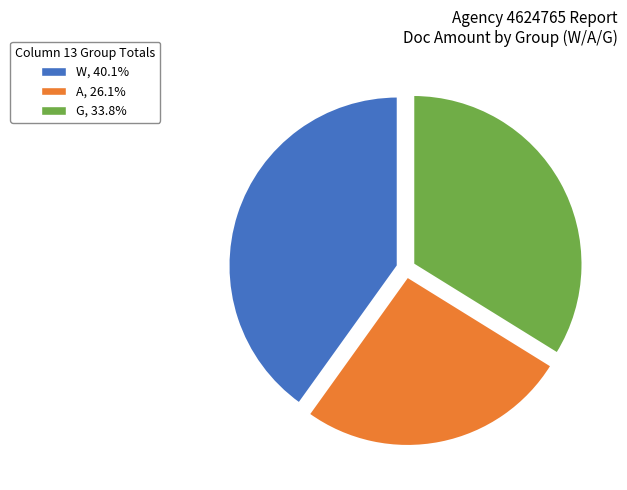

Is there any slice that represents more than half of the pie?

No